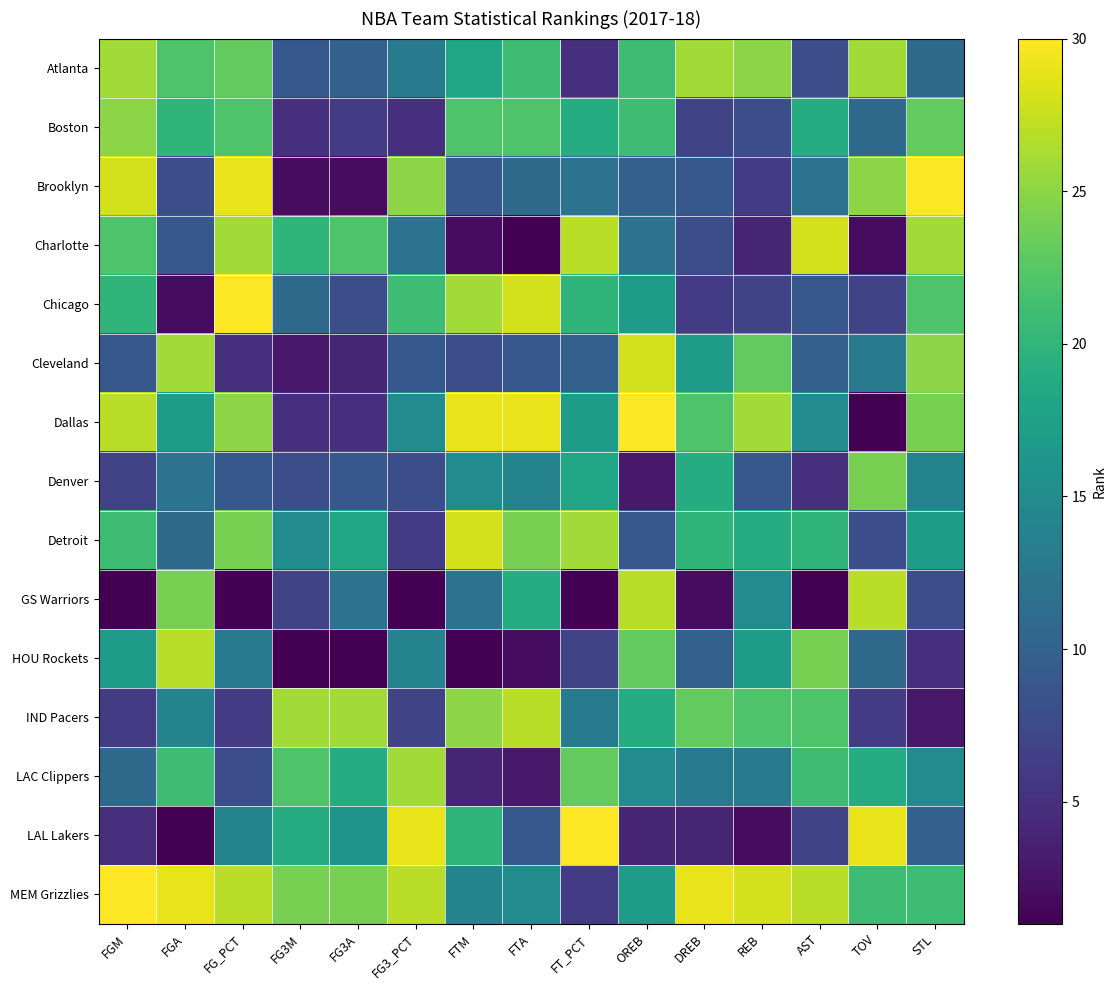

List the series in order of their peak value, highest first.

Brooklyn, Chicago, Dallas, LAL Lakers, MEM Grizzlies, Charlotte, Cleveland, Detroit, GS Warriors, HOU Rockets, IND Pacers, Atlanta, LAC Clippers, Boston, Denver